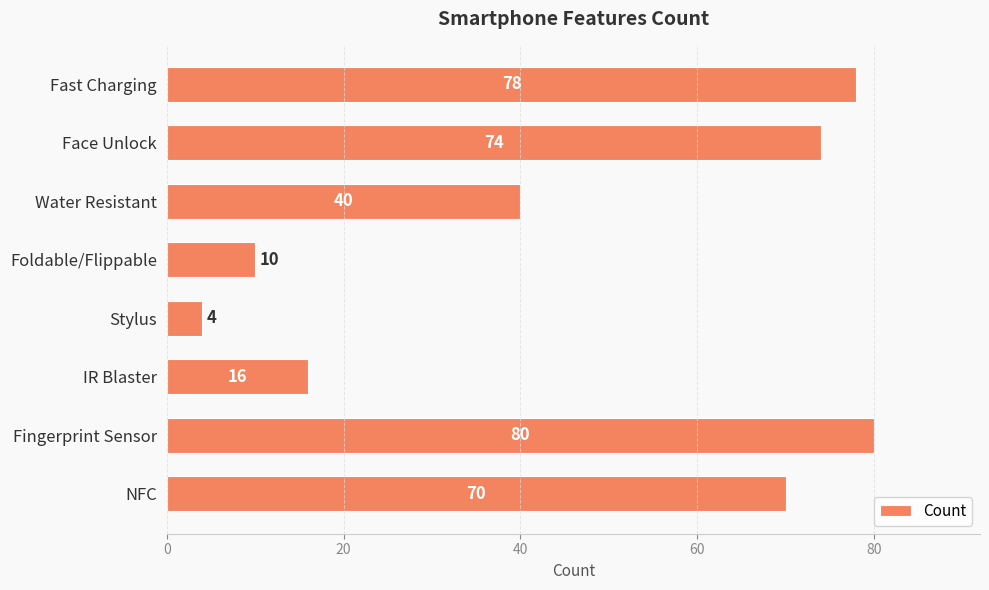

What is the label of the 1st bar from the bottom?

NFC